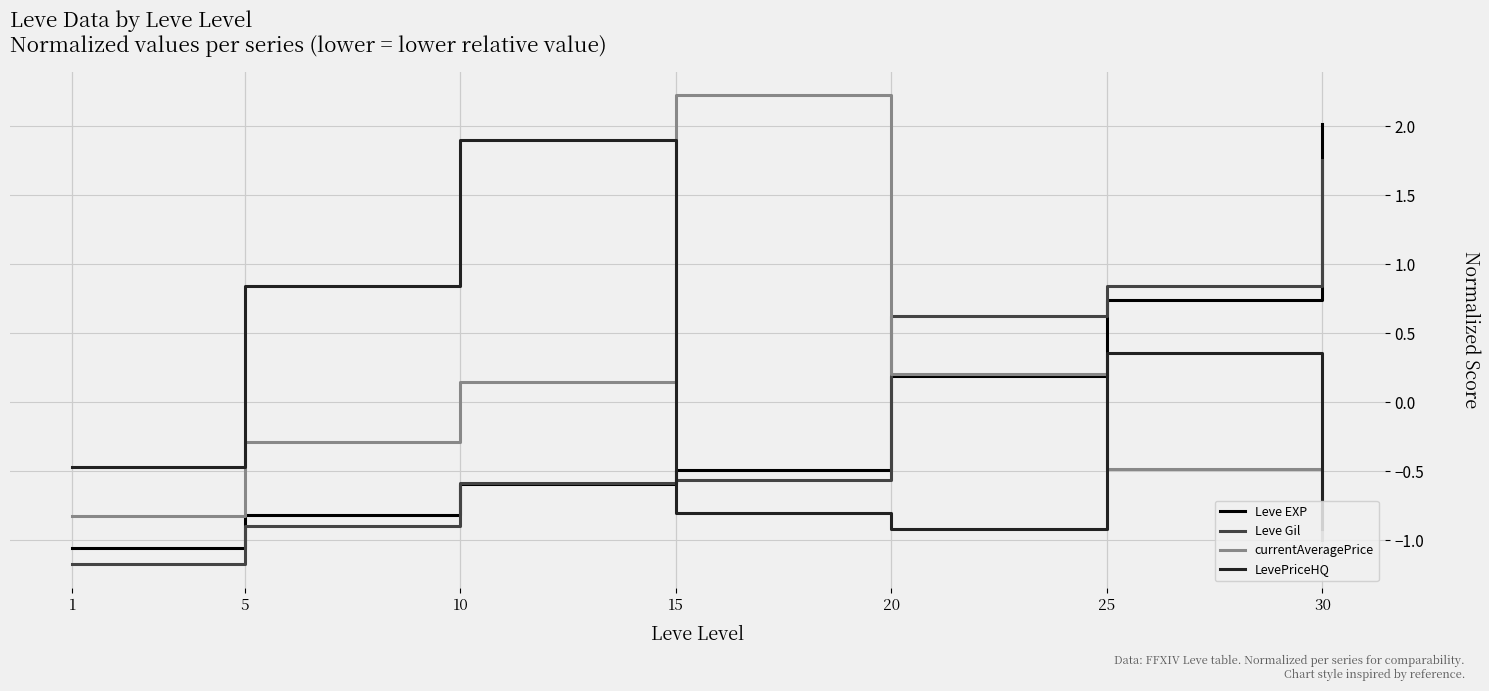

At 1, list the series in order from largest to smallest.

LevePriceHQ, currentAveragePrice, Leve EXP, Leve Gil